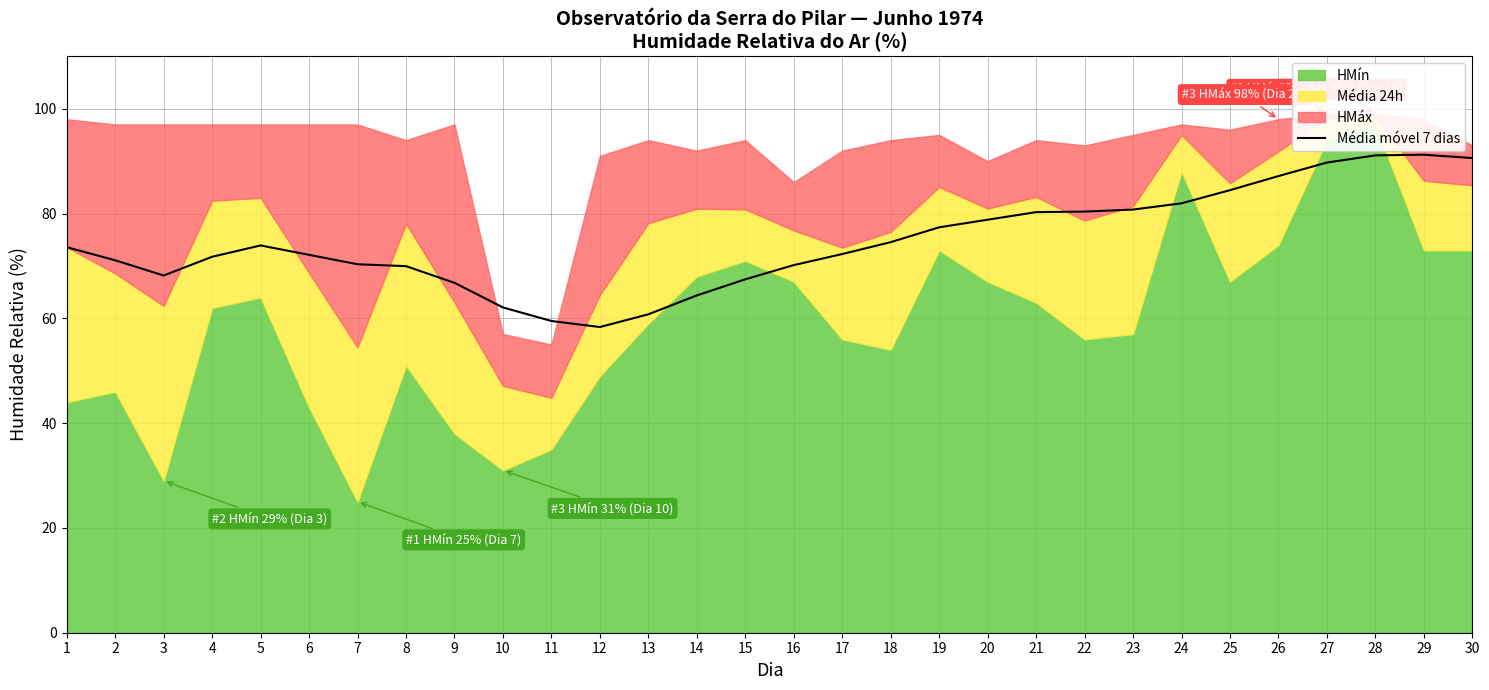

What is the difference between the second highest and second lowest values?

31.6